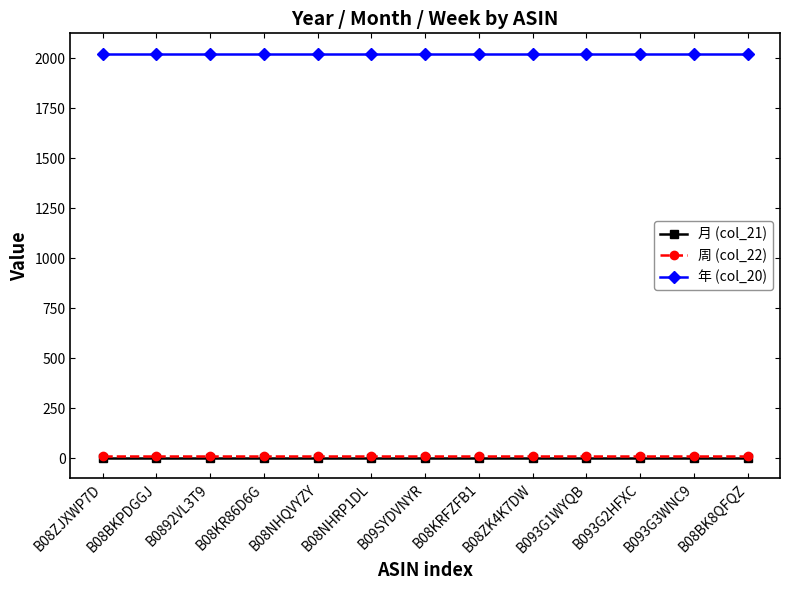

True or false: 周 (col_22) and 年 (col_20) intersect in this chart.

False